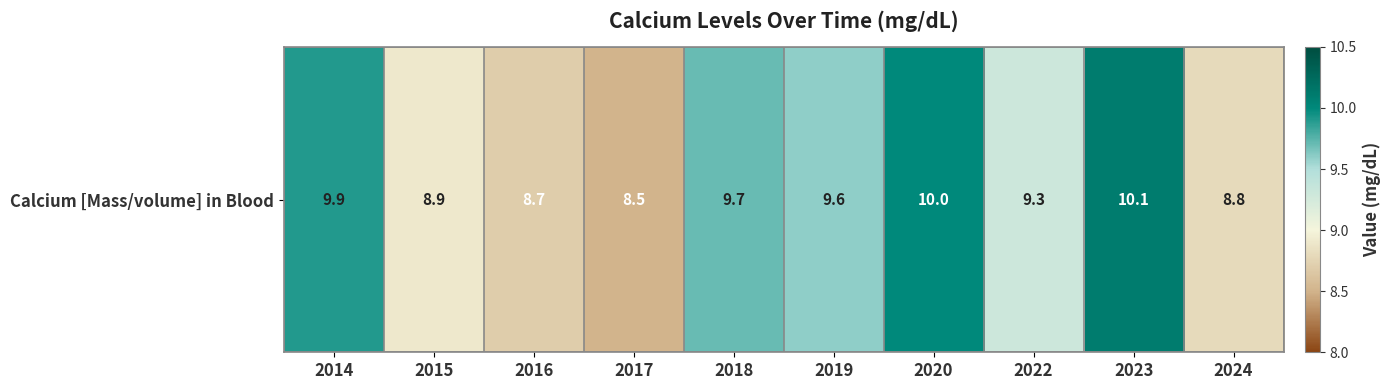

List the labels in order of value, largest first.

2023, 2020, 2014, 2018, 2019, 2022, 2015, 2024, 2016, 2017